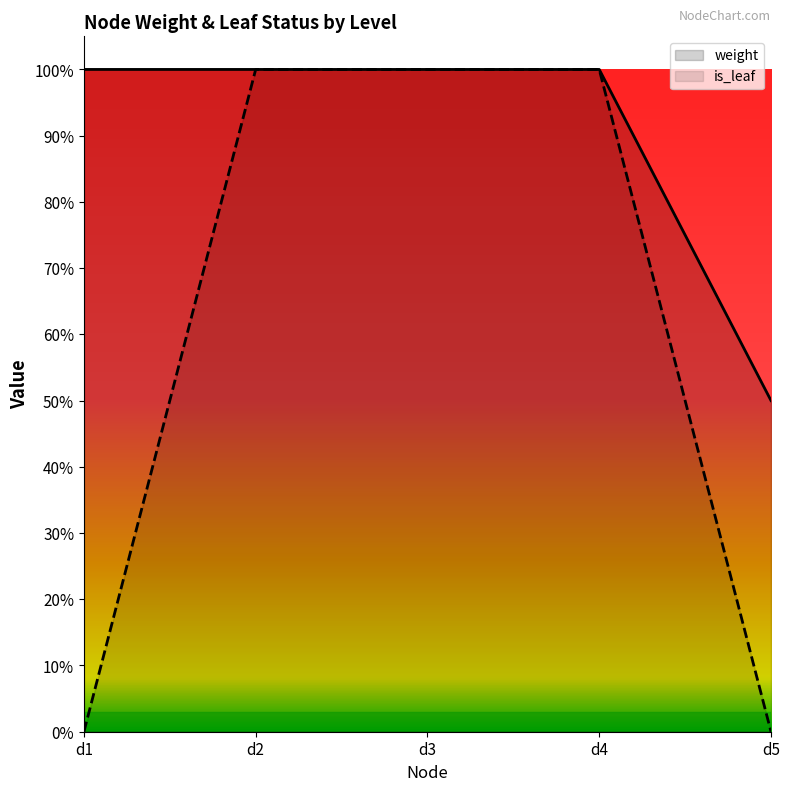

List the series in order of their overall mean, highest first.

weight, is_leaf